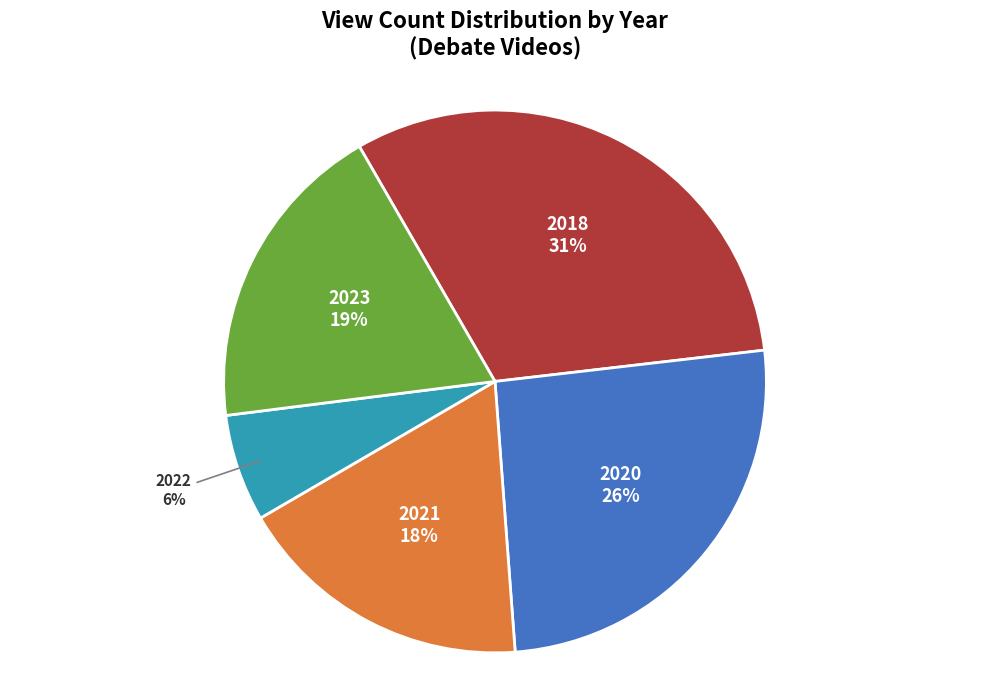

Is there a majority slice in this chart?

No